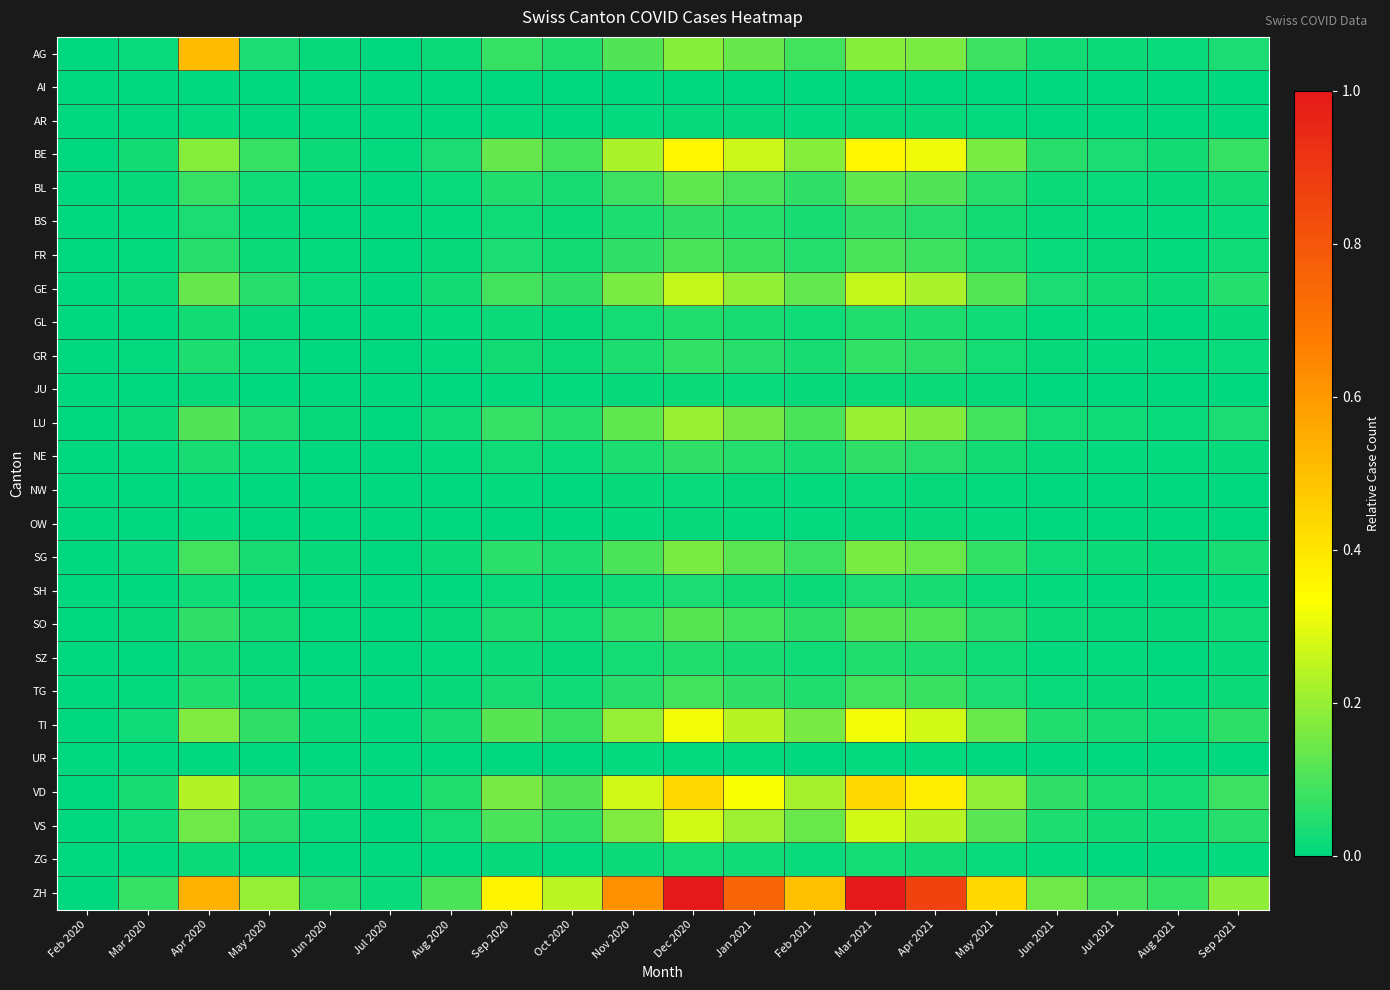

Reading left to right, extract all data points from this chart.

AG: Feb 2020=0.0	Mar 2020=0.0	Apr 2020=0.5	May 2020=0.0	Jun 2020=0.0	Jul 2020=0.0	Aug 2020=0.0	Sep 2020=0.1	Oct 2020=0.0	Nov 2020=0.1	Dec 2020=0.2	Jan 2021=0.1	Feb 2021=0.1	Mar 2021=0.2	Apr 2021=0.2	May 2021=0.1	Jun 2021=0.0	Jul 2021=0.0	Aug 2021=0.0	Sep 2021=0.0
AI: Feb 2020=0.0	Mar 2020=0.0	Apr 2020=0.0	May 2020=0.0	Jun 2020=0.0	Jul 2020=0.0	Aug 2020=0.0	Sep 2020=0.0	Oct 2020=0.0	Nov 2020=0.0	Dec 2020=0.0	Jan 2021=0.0	Feb 2021=0.0	Mar 2021=0.0	Apr 2021=0.0	May 2021=0.0	Jun 2021=0.0	Jul 2021=0.0	Aug 2021=0.0	Sep 2021=0.0
AR: Feb 2020=0.0	Mar 2020=0.0	Apr 2020=0.0	May 2020=0.0	Jun 2020=0.0	Jul 2020=0.0	Aug 2020=0.0	Sep 2020=0.0	Oct 2020=0.0	Nov 2020=0.0	Dec 2020=0.0	Jan 2021=0.0	Feb 2021=0.0	Mar 2021=0.0	Apr 2021=0.0	May 2021=0.0	Jun 2021=0.0	Jul 2021=0.0	Aug 2021=0.0	Sep 2021=0.0
BE: Feb 2020=0.0	Mar 2020=0.0	Apr 2020=0.2	May 2020=0.1	Jun 2020=0.0	Jul 2020=0.0	Aug 2020=0.0	Sep 2020=0.1	Oct 2020=0.1	Nov 2020=0.2	Dec 2020=0.4	Jan 2021=0.3	Feb 2021=0.2	Mar 2021=0.4	Apr 2021=0.3	May 2021=0.2	Jun 2021=0.1	Jul 2021=0.0	Aug 2021=0.0	Sep 2021=0.1
BL: Feb 2020=0.0	Mar 2020=0.0	Apr 2020=0.1	May 2020=0.0	Jun 2020=0.0	Jul 2020=0.0	Aug 2020=0.0	Sep 2020=0.0	Oct 2020=0.0	Nov 2020=0.1	Dec 2020=0.1	Jan 2021=0.1	Feb 2021=0.1	Mar 2021=0.1	Apr 2021=0.1	May 2021=0.1	Jun 2021=0.0	Jul 2021=0.0	Aug 2021=0.0	Sep 2021=0.0
BS: Feb 2020=0.0	Mar 2020=0.0	Apr 2020=0.0	May 2020=0.0	Jun 2020=0.0	Jul 2020=0.0	Aug 2020=0.0	Sep 2020=0.0	Oct 2020=0.0	Nov 2020=0.0	Dec 2020=0.1	Jan 2021=0.0	Feb 2021=0.0	Mar 2021=0.1	Apr 2021=0.1	May 2021=0.0	Jun 2021=0.0	Jul 2021=0.0	Aug 2021=0.0	Sep 2021=0.0
FR: Feb 2020=0.0	Mar 2020=0.0	Apr 2020=0.1	May 2020=0.0	Jun 2020=0.0	Jul 2020=0.0	Aug 2020=0.0	Sep 2020=0.0	Oct 2020=0.0	Nov 2020=0.1	Dec 2020=0.1	Jan 2021=0.1	Feb 2021=0.0	Mar 2021=0.1	Apr 2021=0.1	May 2021=0.0	Jun 2021=0.0	Jul 2021=0.0	Aug 2021=0.0	Sep 2021=0.0
GE: Feb 2020=0.0	Mar 2020=0.0	Apr 2020=0.1	May 2020=0.1	Jun 2020=0.0	Jul 2020=0.0	Aug 2020=0.0	Sep 2020=0.1	Oct 2020=0.1	Nov 2020=0.2	Dec 2020=0.3	Jan 2021=0.2	Feb 2021=0.1	Mar 2021=0.3	Apr 2021=0.2	May 2021=0.1	Jun 2021=0.0	Jul 2021=0.0	Aug 2021=0.0	Sep 2021=0.0
GL: Feb 2020=0.0	Mar 2020=0.0	Apr 2020=0.0	May 2020=0.0	Jun 2020=0.0	Jul 2020=0.0	Aug 2020=0.0	Sep 2020=0.0	Oct 2020=0.0	Nov 2020=0.0	Dec 2020=0.0	Jan 2021=0.0	Feb 2021=0.0	Mar 2021=0.0	Apr 2021=0.0	May 2021=0.0	Jun 2021=0.0	Jul 2021=0.0	Aug 2021=0.0	Sep 2021=0.0
GR: Feb 2020=0.0	Mar 2020=0.0	Apr 2020=0.0	May 2020=0.0	Jun 2020=0.0	Jul 2020=0.0	Aug 2020=0.0	Sep 2020=0.0	Oct 2020=0.0	Nov 2020=0.0	Dec 2020=0.1	Jan 2021=0.1	Feb 2021=0.0	Mar 2021=0.1	Apr 2021=0.1	May 2021=0.0	Jun 2021=0.0	Jul 2021=0.0	Aug 2021=0.0	Sep 2021=0.0
JU: Feb 2020=0.0	Mar 2020=0.0	Apr 2020=0.0	May 2020=0.0	Jun 2020=0.0	Jul 2020=0.0	Aug 2020=0.0	Sep 2020=0.0	Oct 2020=0.0	Nov 2020=0.0	Dec 2020=0.0	Jan 2021=0.0	Feb 2021=0.0	Mar 2021=0.0	Apr 2021=0.0	May 2021=0.0	Jun 2021=0.0	Jul 2021=0.0	Aug 2021=0.0	Sep 2021=0.0
LU: Feb 2020=0.0	Mar 2020=0.0	Apr 2020=0.1	May 2020=0.0	Jun 2020=0.0	Jul 2020=0.0	Aug 2020=0.0	Sep 2020=0.1	Oct 2020=0.0	Nov 2020=0.1	Dec 2020=0.2	Jan 2021=0.2	Feb 2021=0.1	Mar 2021=0.2	Apr 2021=0.2	May 2021=0.1	Jun 2021=0.0	Jul 2021=0.0	Aug 2021=0.0	Sep 2021=0.0
NE: Feb 2020=0.0	Mar 2020=0.0	Apr 2020=0.0	May 2020=0.0	Jun 2020=0.0	Jul 2020=0.0	Aug 2020=0.0	Sep 2020=0.0	Oct 2020=0.0	Nov 2020=0.0	Dec 2020=0.1	Jan 2021=0.0	Feb 2021=0.0	Mar 2021=0.1	Apr 2021=0.1	May 2021=0.0	Jun 2021=0.0	Jul 2021=0.0	Aug 2021=0.0	Sep 2021=0.0
NW: Feb 2020=0.0	Mar 2020=0.0	Apr 2020=0.0	May 2020=0.0	Jun 2020=0.0	Jul 2020=0.0	Aug 2020=0.0	Sep 2020=0.0	Oct 2020=0.0	Nov 2020=0.0	Dec 2020=0.0	Jan 2021=0.0	Feb 2021=0.0	Mar 2021=0.0	Apr 2021=0.0	May 2021=0.0	Jun 2021=0.0	Jul 2021=0.0	Aug 2021=0.0	Sep 2021=0.0
OW: Feb 2020=0.0	Mar 2020=0.0	Apr 2020=0.0	May 2020=0.0	Jun 2020=0.0	Jul 2020=0.0	Aug 2020=0.0	Sep 2020=0.0	Oct 2020=0.0	Nov 2020=0.0	Dec 2020=0.0	Jan 2021=0.0	Feb 2021=0.0	Mar 2021=0.0	Apr 2021=0.0	May 2021=0.0	Jun 2021=0.0	Jul 2021=0.0	Aug 2021=0.0	Sep 2021=0.0
SG: Feb 2020=0.0	Mar 2020=0.0	Apr 2020=0.1	May 2020=0.0	Jun 2020=0.0	Jul 2020=0.0	Aug 2020=0.0	Sep 2020=0.1	Oct 2020=0.0	Nov 2020=0.1	Dec 2020=0.2	Jan 2021=0.1	Feb 2021=0.1	Mar 2021=0.2	Apr 2021=0.1	May 2021=0.1	Jun 2021=0.0	Jul 2021=0.0	Aug 2021=0.0	Sep 2021=0.0
SH: Feb 2020=0.0	Mar 2020=0.0	Apr 2020=0.0	May 2020=0.0	Jun 2020=0.0	Jul 2020=0.0	Aug 2020=0.0	Sep 2020=0.0	Oct 2020=0.0	Nov 2020=0.0	Dec 2020=0.0	Jan 2021=0.0	Feb 2021=0.0	Mar 2021=0.0	Apr 2021=0.0	May 2021=0.0	Jun 2021=0.0	Jul 2021=0.0	Aug 2021=0.0	Sep 2021=0.0
SO: Feb 2020=0.0	Mar 2020=0.0	Apr 2020=0.1	May 2020=0.0	Jun 2020=0.0	Jul 2020=0.0	Aug 2020=0.0	Sep 2020=0.0	Oct 2020=0.0	Nov 2020=0.1	Dec 2020=0.1	Jan 2021=0.1	Feb 2021=0.1	Mar 2021=0.1	Apr 2021=0.1	May 2021=0.1	Jun 2021=0.0	Jul 2021=0.0	Aug 2021=0.0	Sep 2021=0.0
SZ: Feb 2020=0.0	Mar 2020=0.0	Apr 2020=0.0	May 2020=0.0	Jun 2020=0.0	Jul 2020=0.0	Aug 2020=0.0	Sep 2020=0.0	Oct 2020=0.0	Nov 2020=0.0	Dec 2020=0.0	Jan 2021=0.0	Feb 2021=0.0	Mar 2021=0.0	Apr 2021=0.0	May 2021=0.0	Jun 2021=0.0	Jul 2021=0.0	Aug 2021=0.0	Sep 2021=0.0
TG: Feb 2020=0.0	Mar 2020=0.0	Apr 2020=0.0	May 2020=0.0	Jun 2020=0.0	Jul 2020=0.0	Aug 2020=0.0	Sep 2020=0.0	Oct 2020=0.0	Nov 2020=0.1	Dec 2020=0.1	Jan 2021=0.1	Feb 2021=0.0	Mar 2021=0.1	Apr 2021=0.1	May 2021=0.0	Jun 2021=0.0	Jul 2021=0.0	Aug 2021=0.0	Sep 2021=0.0
TI: Feb 2020=0.0	Mar 2020=0.0	Apr 2020=0.2	May 2020=0.1	Jun 2020=0.0	Jul 2020=0.0	Aug 2020=0.0	Sep 2020=0.1	Oct 2020=0.1	Nov 2020=0.2	Dec 2020=0.3	Jan 2021=0.2	Feb 2021=0.2	Mar 2021=0.3	Apr 2021=0.3	May 2021=0.1	Jun 2021=0.0	Jul 2021=0.0	Aug 2021=0.0	Sep 2021=0.1
UR: Feb 2020=0.0	Mar 2020=0.0	Apr 2020=0.0	May 2020=0.0	Jun 2020=0.0	Jul 2020=0.0	Aug 2020=0.0	Sep 2020=0.0	Oct 2020=0.0	Nov 2020=0.0	Dec 2020=0.0	Jan 2021=0.0	Feb 2021=0.0	Mar 2021=0.0	Apr 2021=0.0	May 2021=0.0	Jun 2021=0.0	Jul 2021=0.0	Aug 2021=0.0	Sep 2021=0.0
VD: Feb 2020=0.0	Mar 2020=0.0	Apr 2020=0.2	May 2020=0.1	Jun 2020=0.0	Jul 2020=0.0	Aug 2020=0.0	Sep 2020=0.2	Oct 2020=0.1	Nov 2020=0.3	Dec 2020=0.4	Jan 2021=0.3	Feb 2021=0.2	Mar 2021=0.4	Apr 2021=0.4	May 2021=0.2	Jun 2021=0.1	Jul 2021=0.0	Aug 2021=0.0	Sep 2021=0.1
VS: Feb 2020=0.0	Mar 2020=0.0	Apr 2020=0.1	May 2020=0.1	Jun 2020=0.0	Jul 2020=0.0	Aug 2020=0.0	Sep 2020=0.1	Oct 2020=0.1	Nov 2020=0.2	Dec 2020=0.3	Jan 2021=0.2	Feb 2021=0.1	Mar 2021=0.3	Apr 2021=0.2	May 2021=0.1	Jun 2021=0.0	Jul 2021=0.0	Aug 2021=0.0	Sep 2021=0.1
ZG: Feb 2020=0.0	Mar 2020=0.0	Apr 2020=0.0	May 2020=0.0	Jun 2020=0.0	Jul 2020=0.0	Aug 2020=0.0	Sep 2020=0.0	Oct 2020=0.0	Nov 2020=0.0	Dec 2020=0.0	Jan 2021=0.0	Feb 2021=0.0	Mar 2021=0.0	Apr 2021=0.0	May 2021=0.0	Jun 2021=0.0	Jul 2021=0.0	Aug 2021=0.0	Sep 2021=0.0
ZH: Feb 2020=0.0	Mar 2020=0.1	Apr 2020=0.5	May 2020=0.2	Jun 2020=0.1	Jul 2020=0.0	Aug 2020=0.1	Sep 2020=0.4	Oct 2020=0.2	Nov 2020=0.6	Dec 2020=1.0	Jan 2021=0.8	Feb 2021=0.5	Mar 2021=1.0	Apr 2021=0.9	May 2021=0.4	Jun 2021=0.1	Jul 2021=0.1	Aug 2021=0.1	Sep 2021=0.2